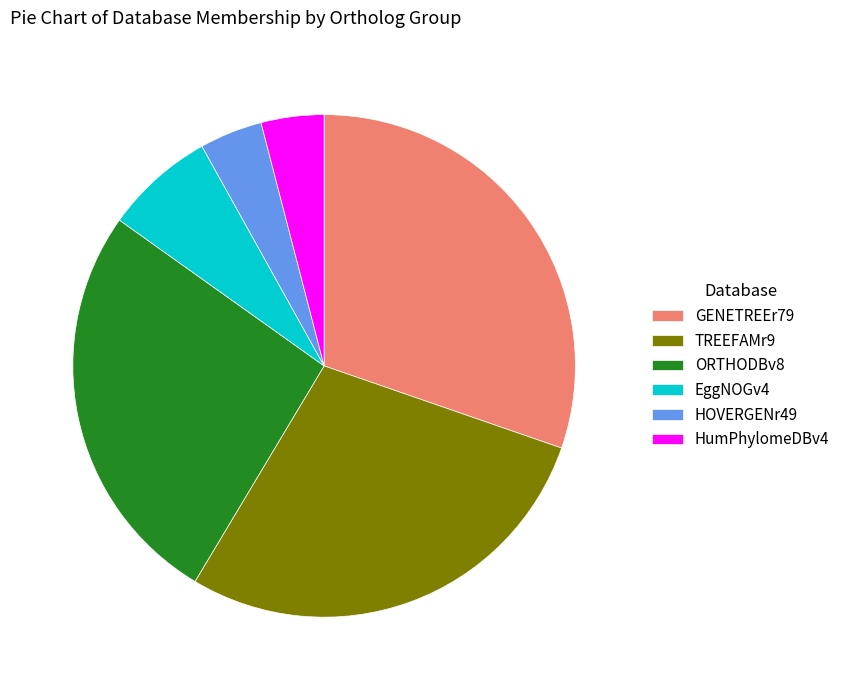

Do GENETREEr79 and HumPhylomeDBv4 together represent more than half of the pie?

No